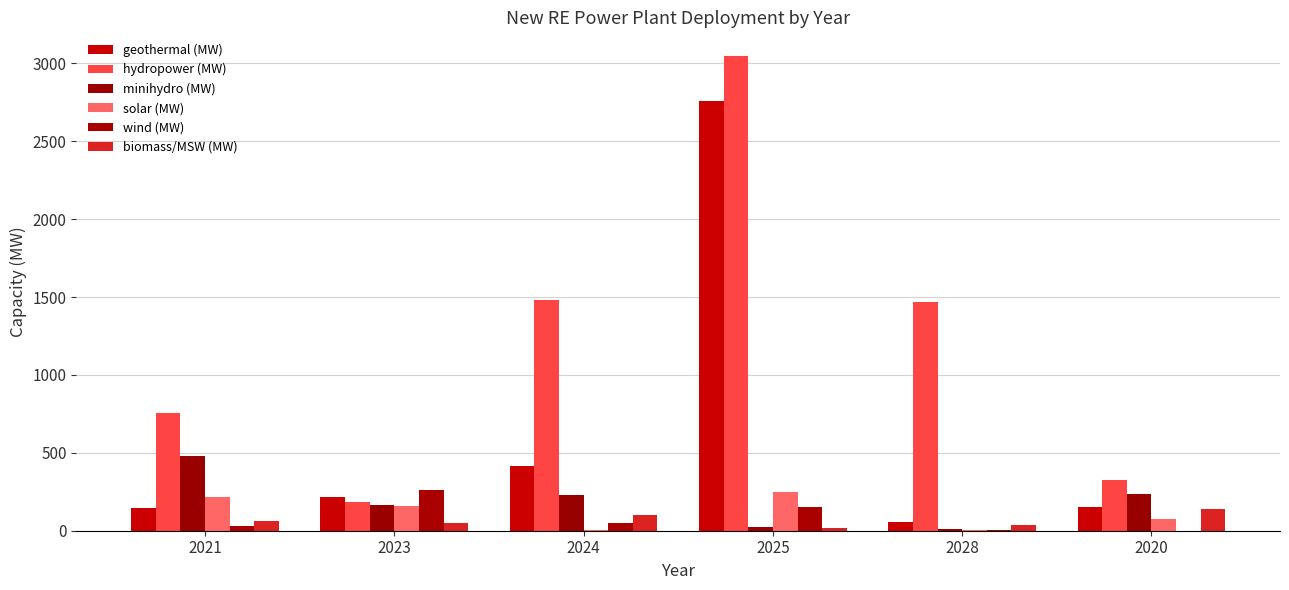

Rank the series by their maximum value, from highest to lowest.

hydropower (MW), geothermal (MW), minihydro (MW), wind (MW), solar (MW), biomass/MSW (MW)